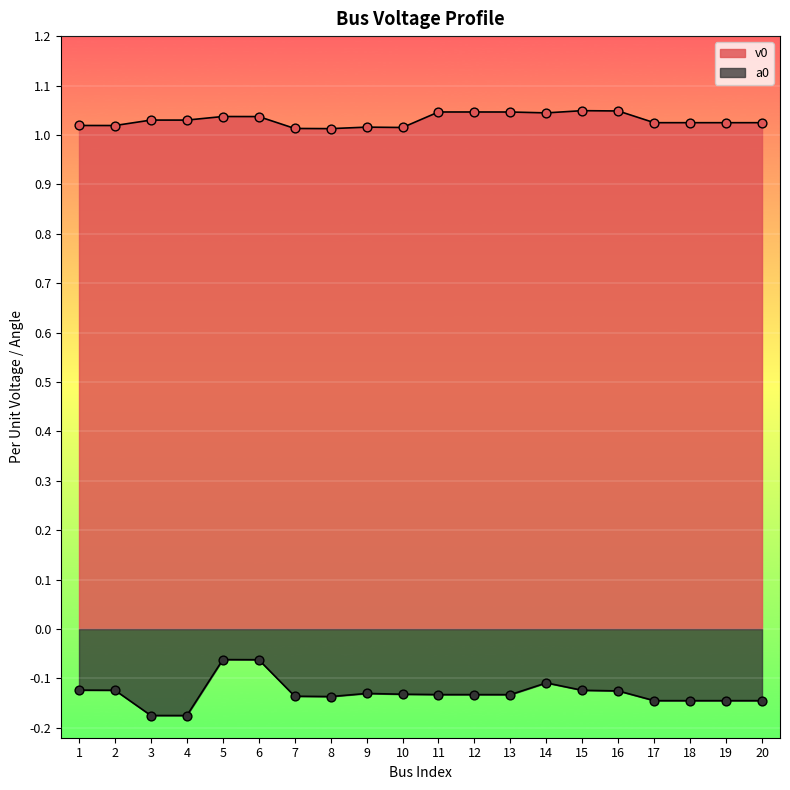

Which series has the widest spread of Y values?

a0